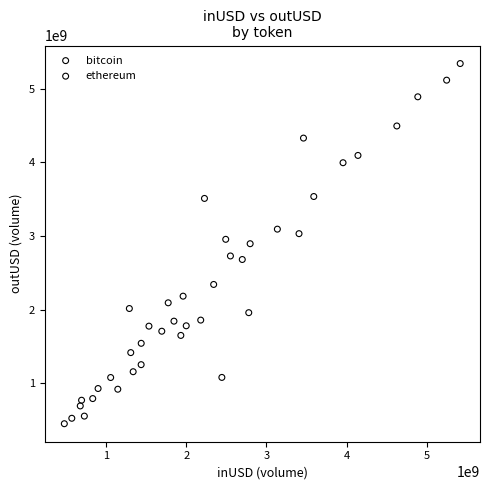

Which series has the widest spread of Y values?

bitcoin